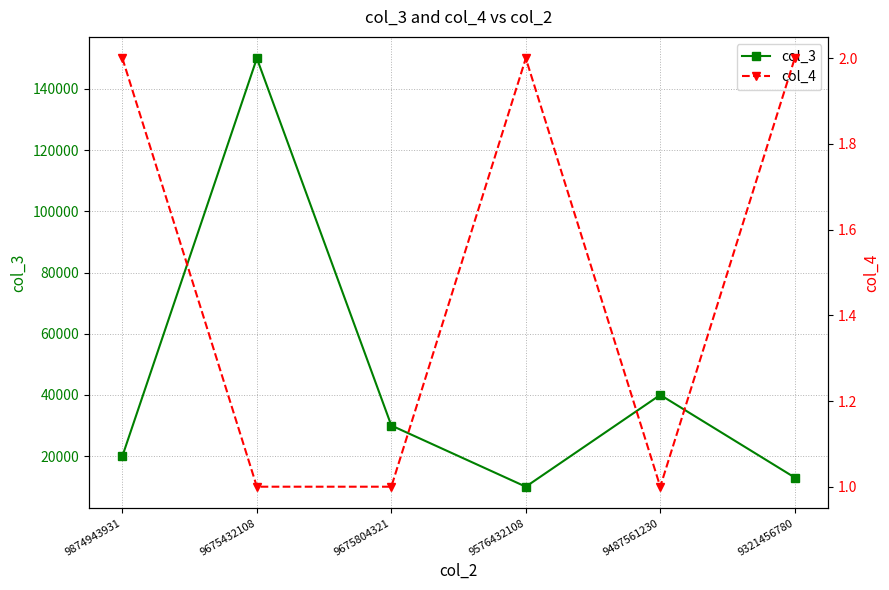

Reading left to right, list all the values displayed in this chart.

col_3: 20000	150000	30000	10000	40000	13000
col_4: 2	1	1	2	1	2